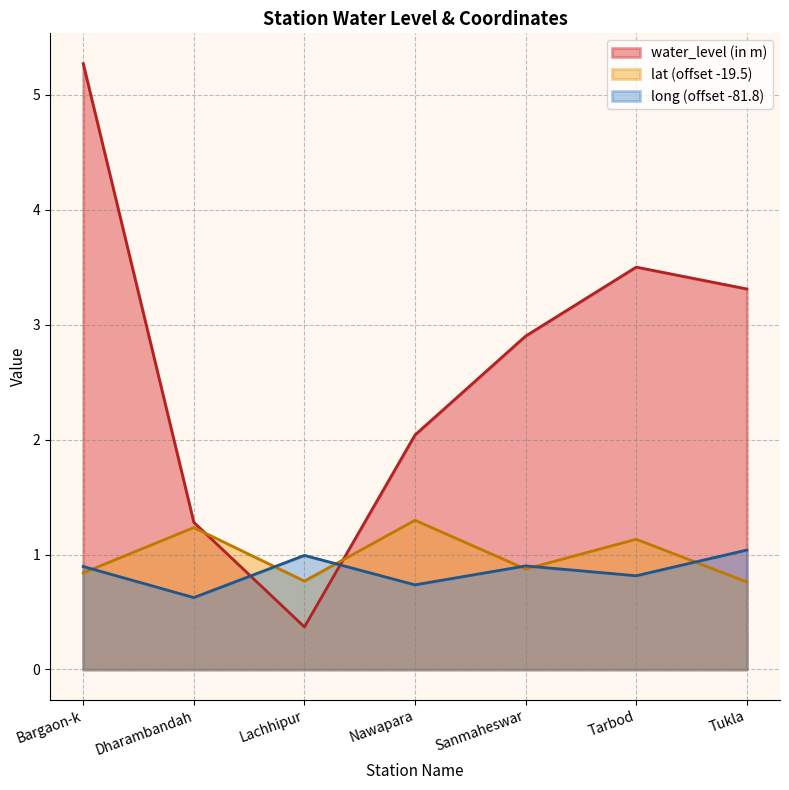

What is the sum of the lat values at Sanmaheswar and Nawapara?

2.2